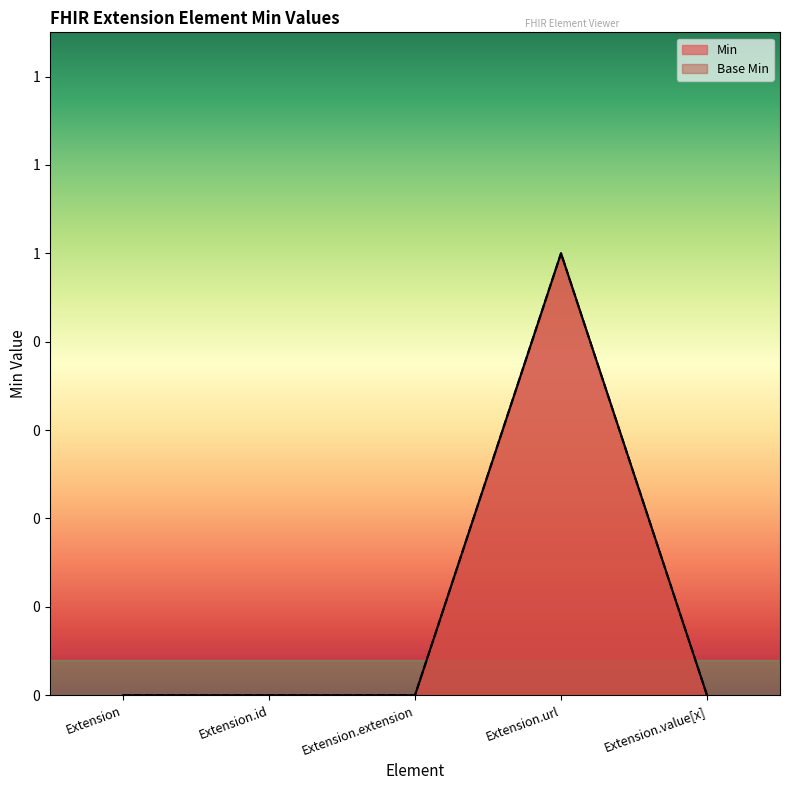

Does the chart display data point markers on the line(s)?

No